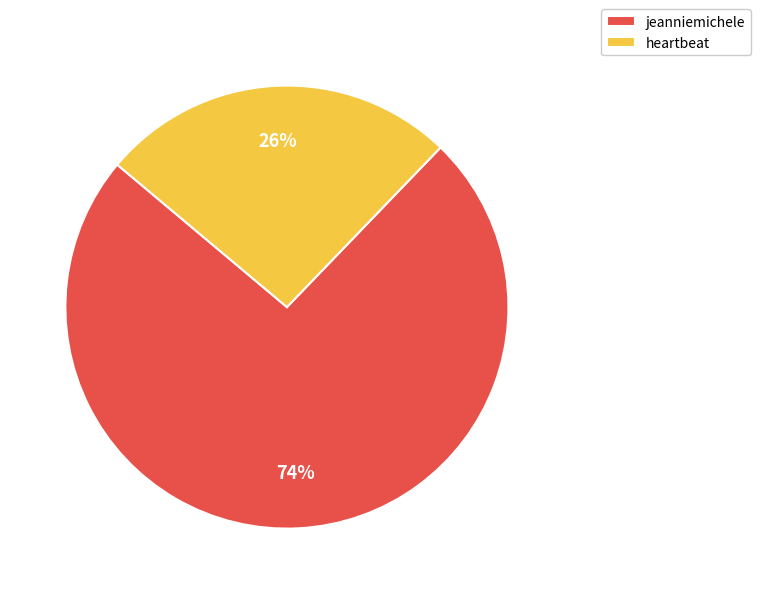

To the nearest percent, what is the difference between the largest and smallest slice percentages?

48%